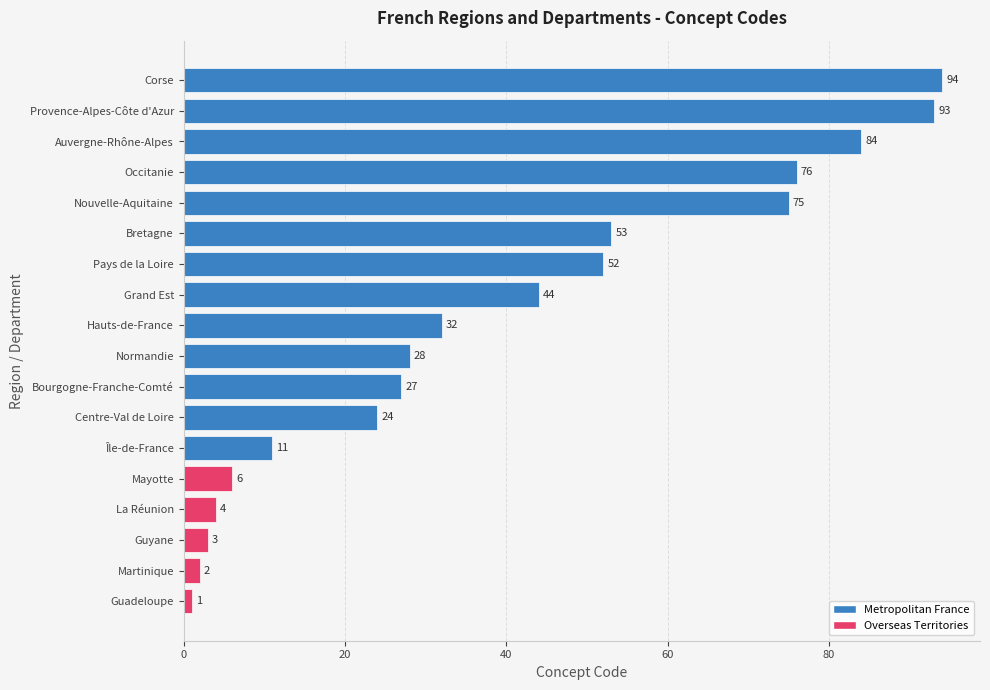

The value at Île-de-France is 11. True or false?

True